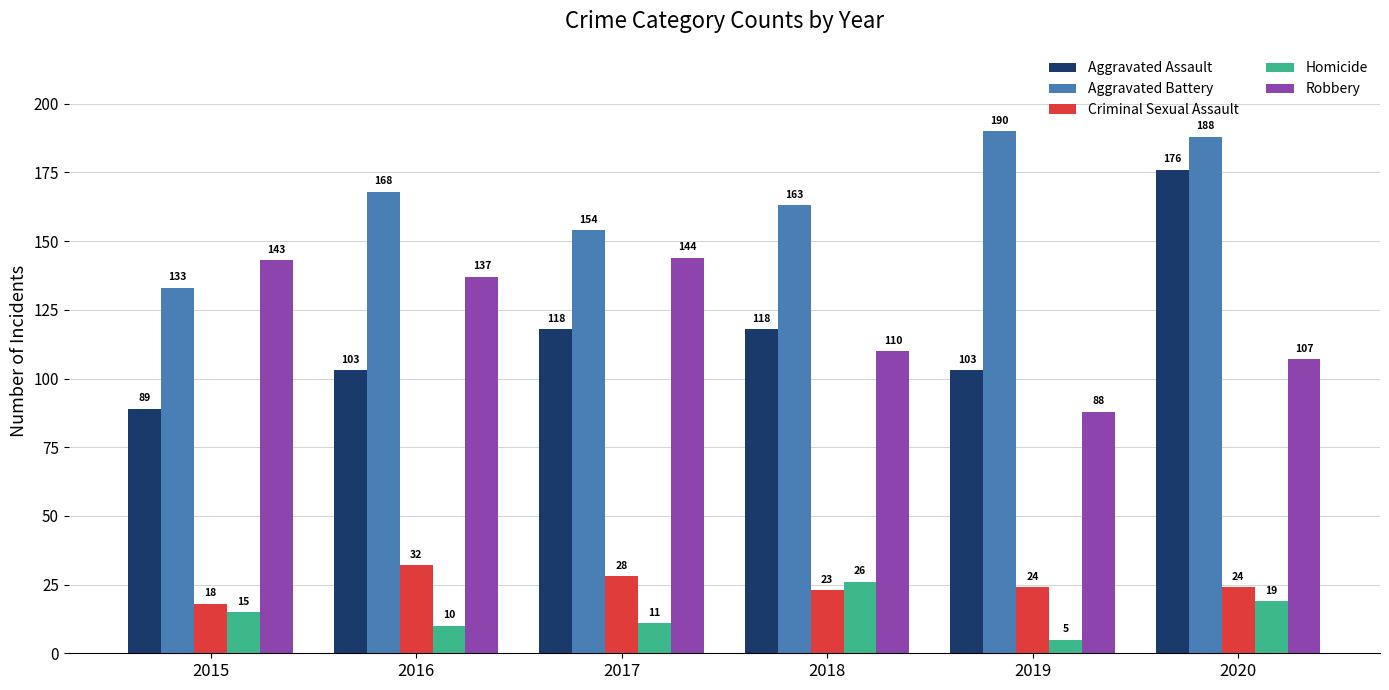

What value does the Homicide series have at 2018, to the nearest 10?

30